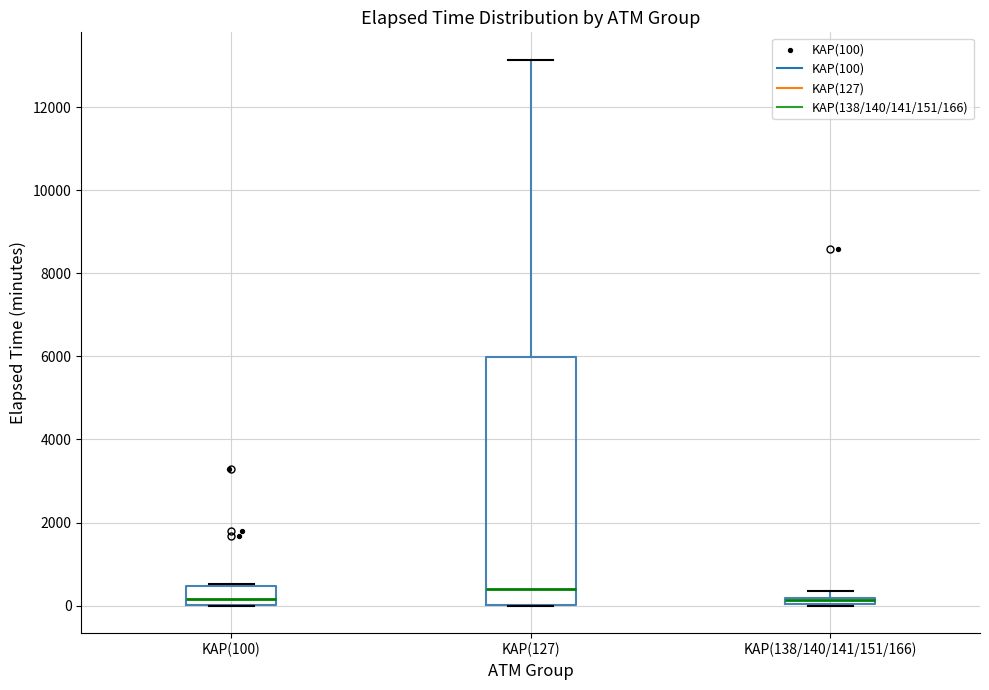

Which box is the tallest, from its lower edge to its upper edge?

KAP(127)